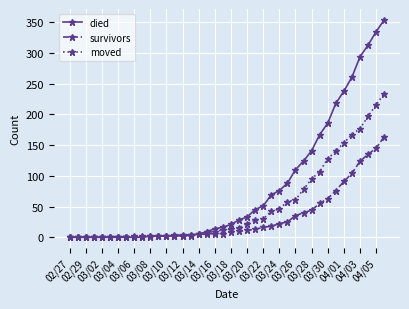

What is the greatest value displayed?

354